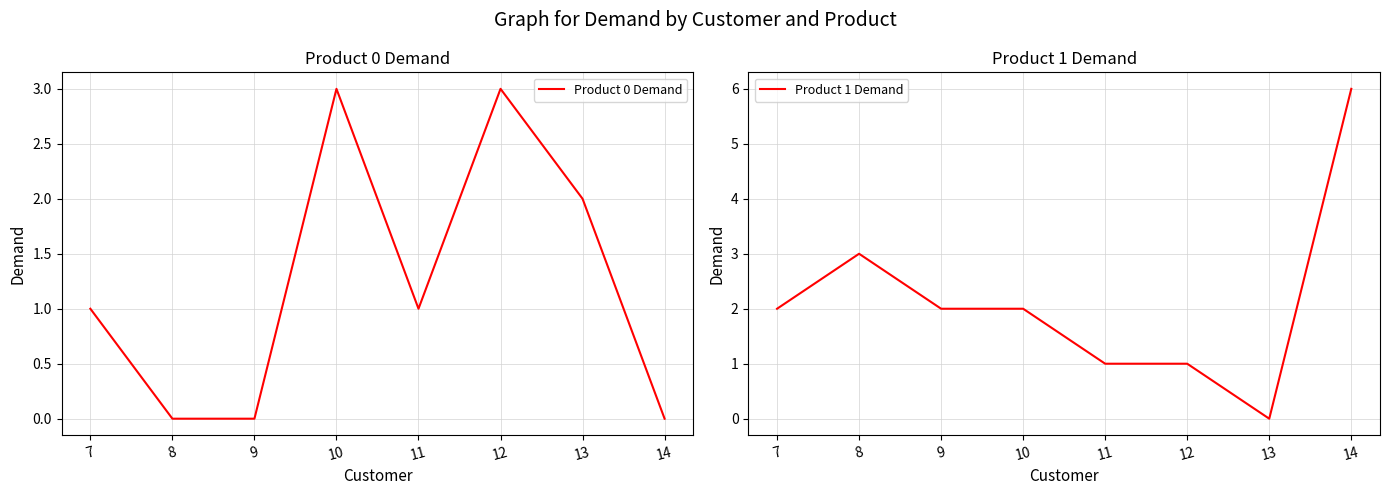

How many data points in Product 1 Demand are above 2?

2